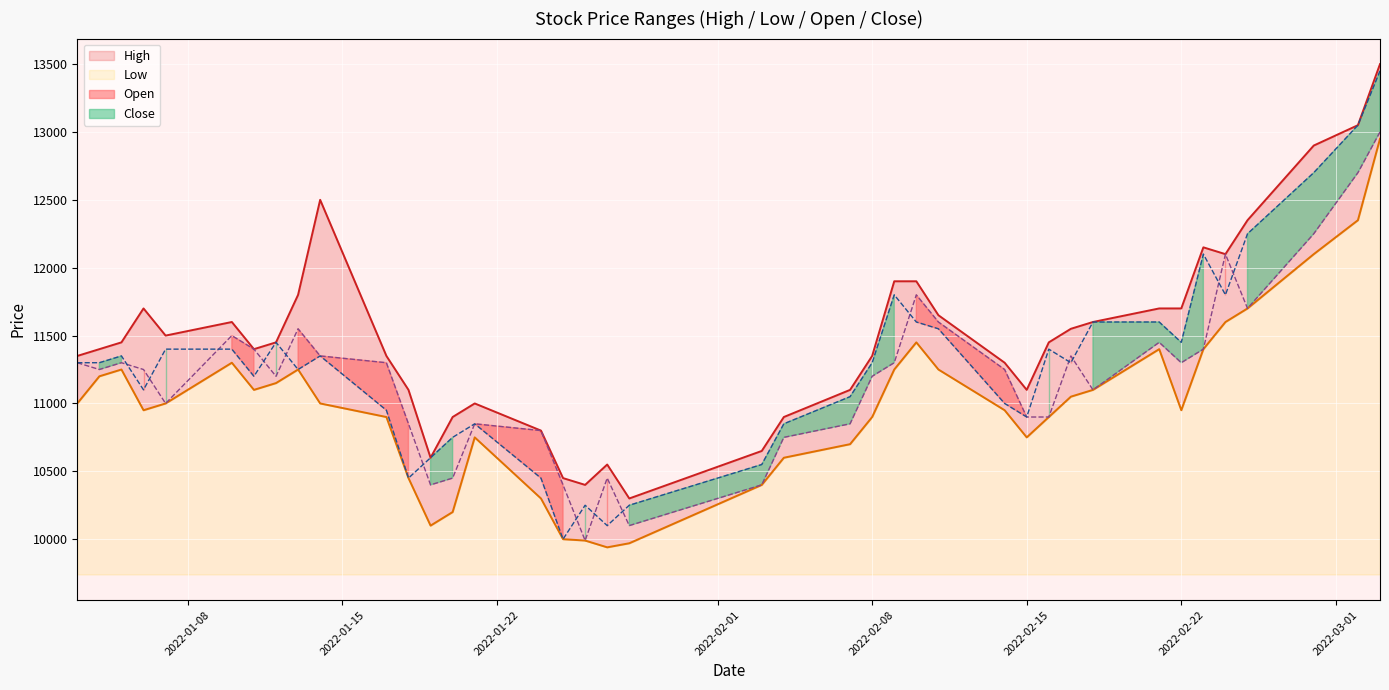

At how many categories does at least one series exceed 12055?

7